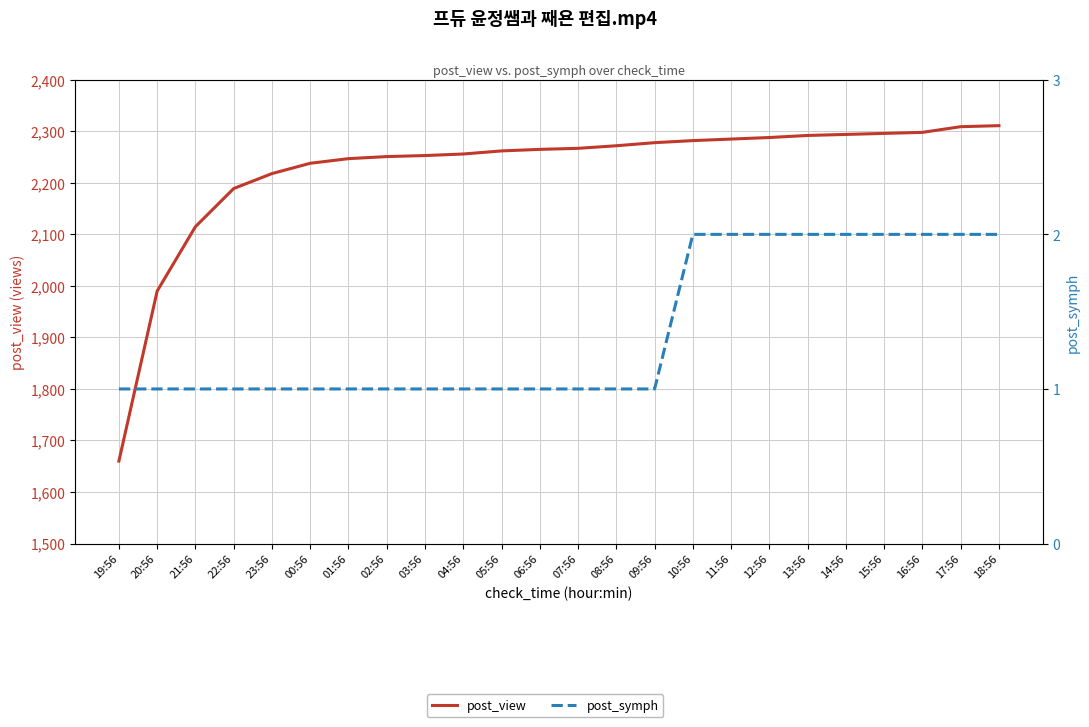

True or false: post_view has a value of 1448 at 12:56.

False